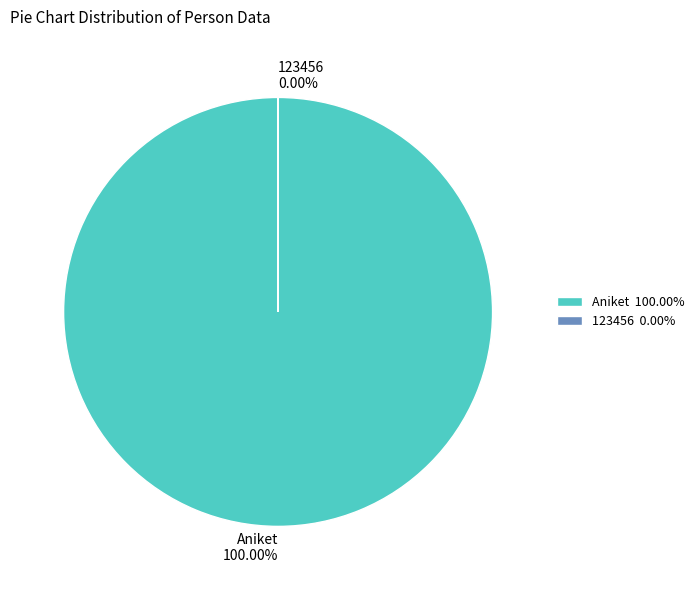

What is the majority slice?

Aniket